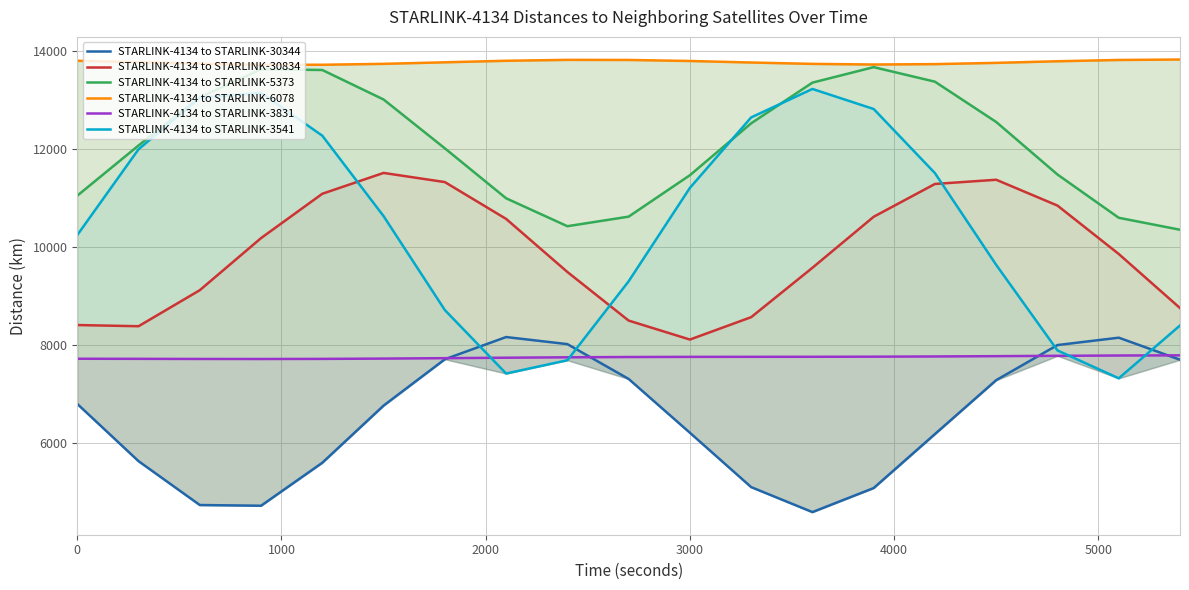

How many categories are shown in the chart?

19